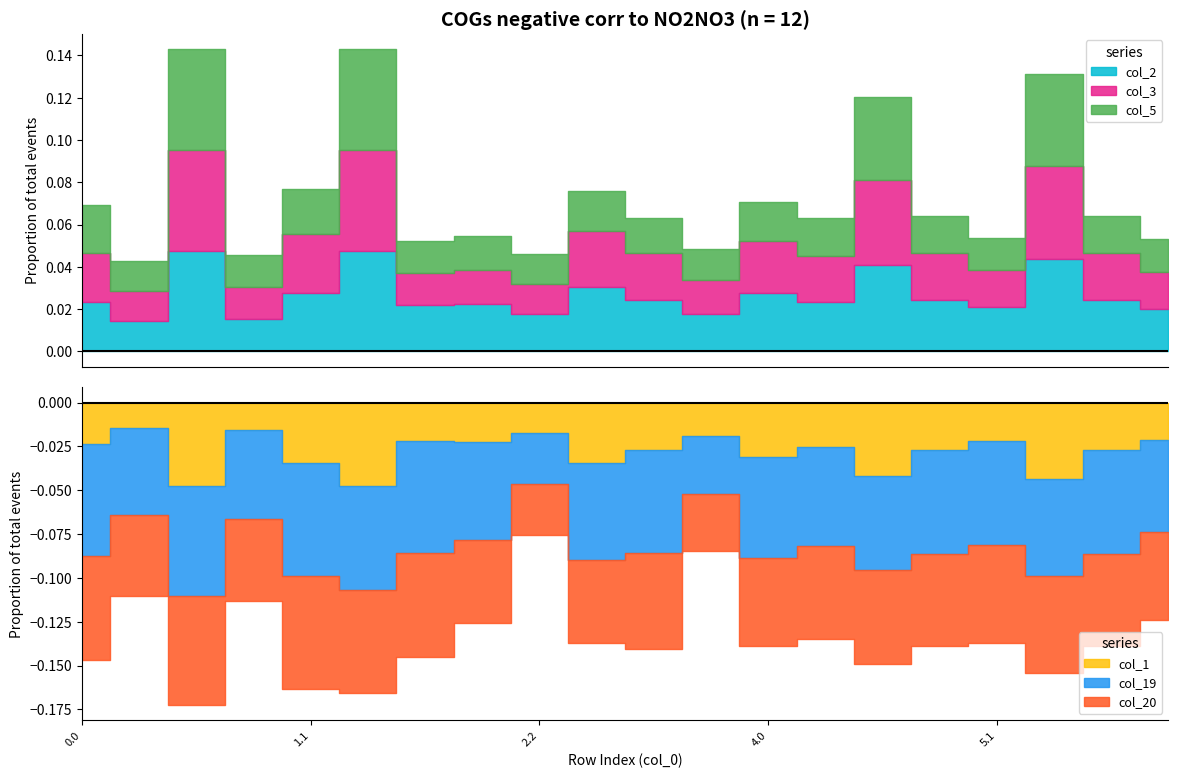

True or false: col_1 and col_20 cross at least once.

False